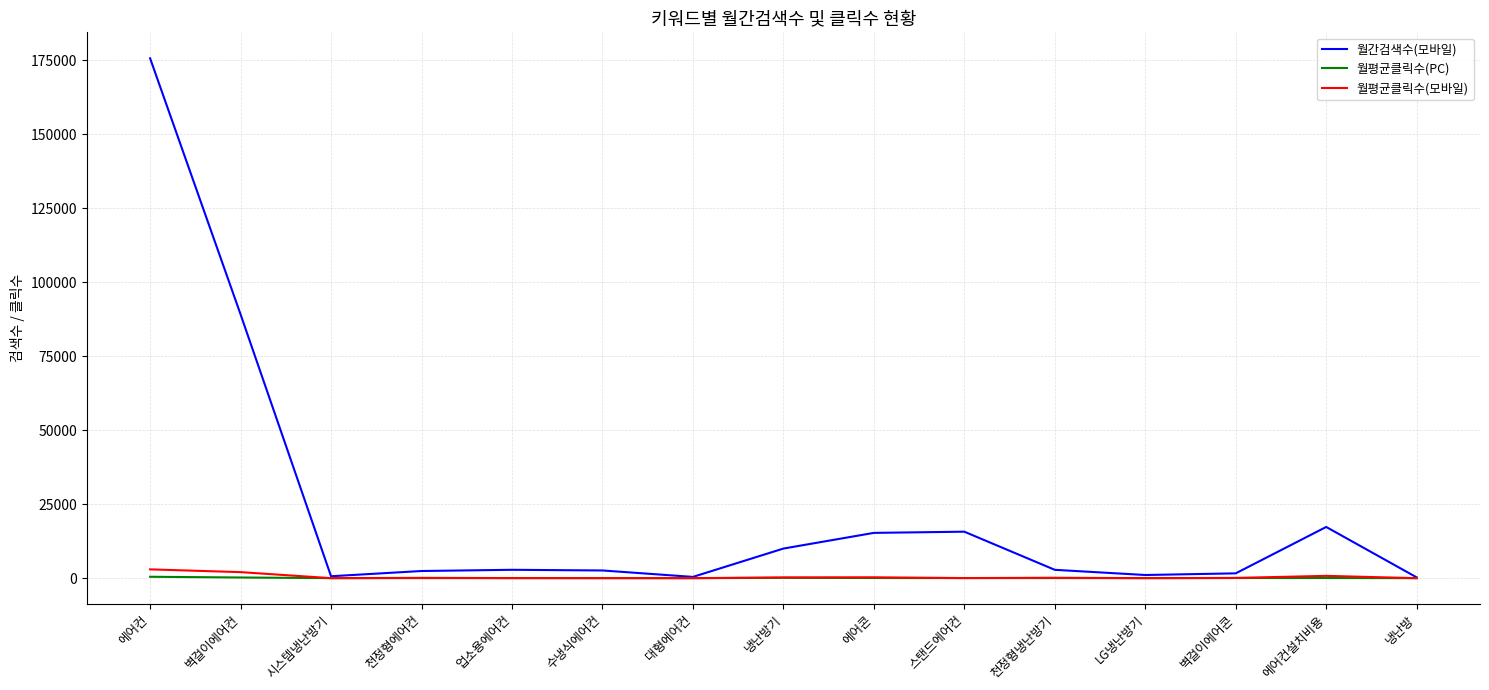

At which category is the sum across all series the highest?

에어컨